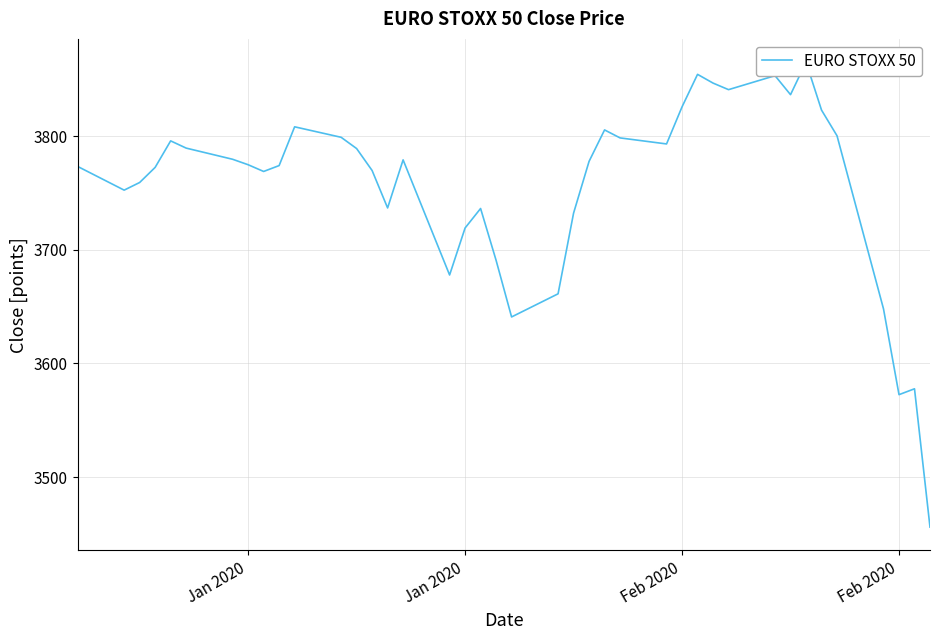

How many values are below 3777?

20